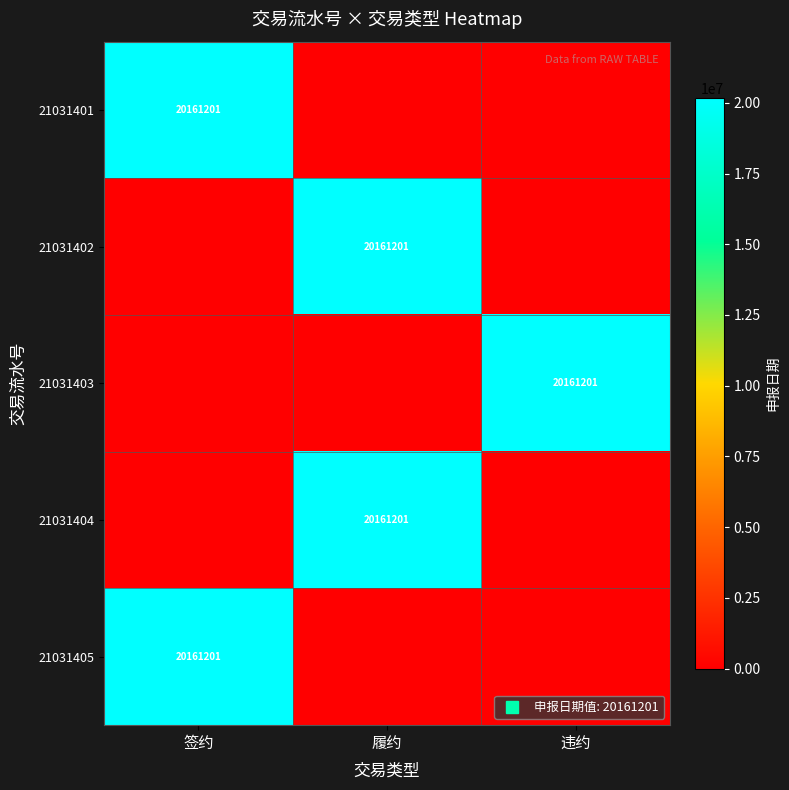

List the series in order of their peak value, highest first.

21031401, 21031402, 21031403, 21031404, 21031405